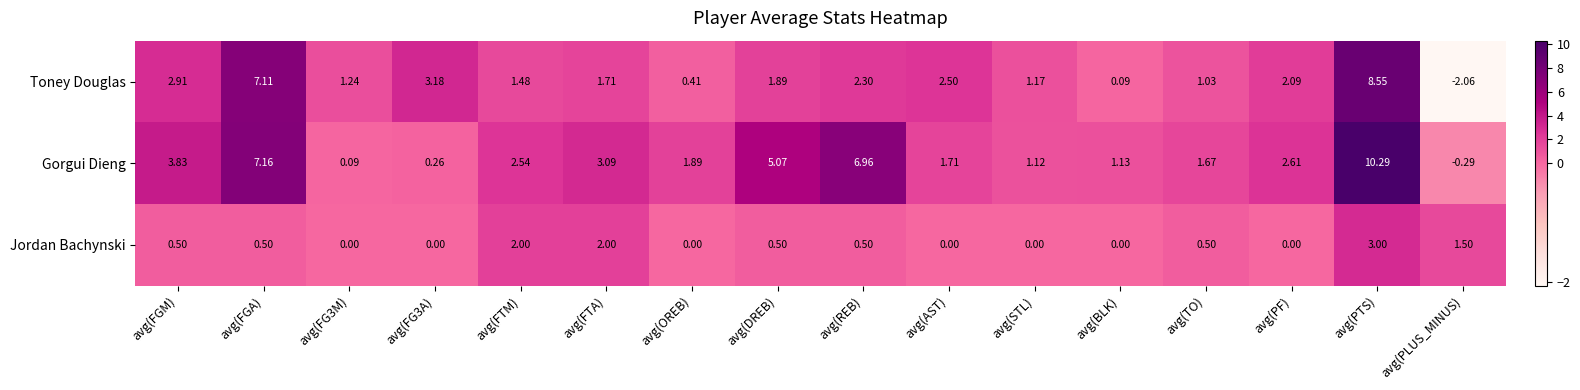

Count the number of categories in the chart.

16